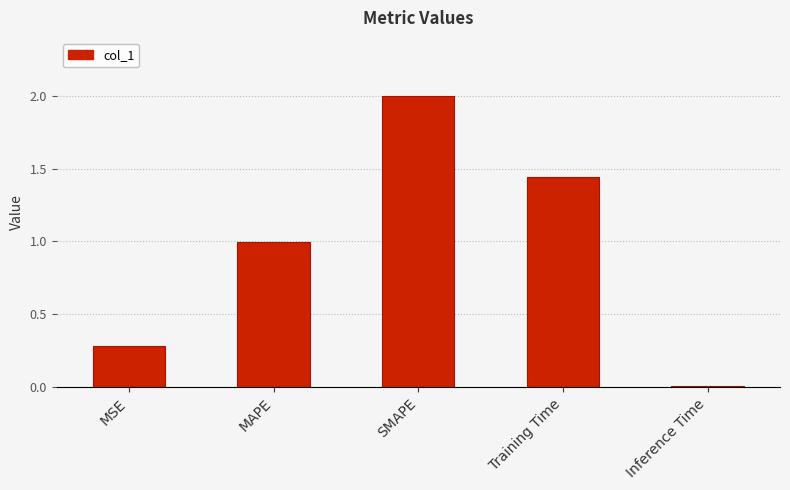

What is the difference between the maximum and minimum values?

2.0